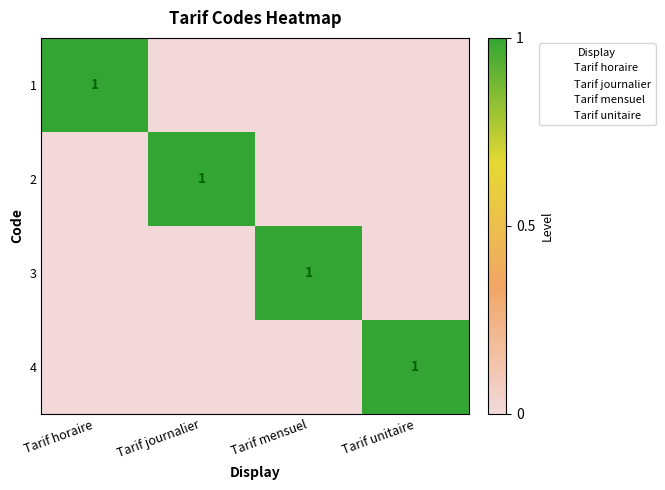

The value of 3 at Tarif mensuel is 0. True or false?

False